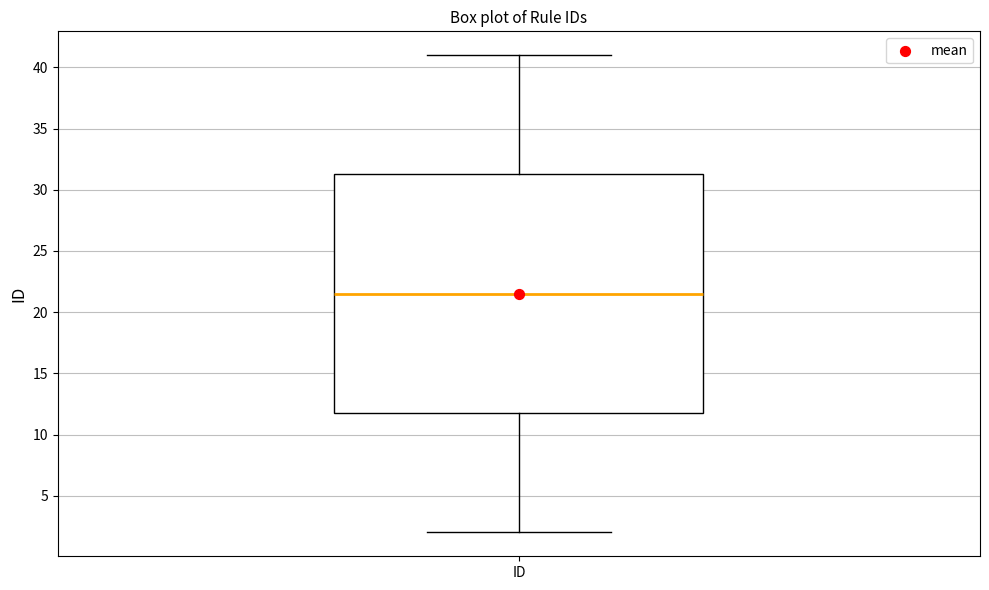

Transcribe this box plot: give where the median line is, the range the box spans, and where the two whiskers end, as read against the y-axis. The values are not printed on the chart, so give them approximately, as read against the axis.

median 21.5, box 12.0 to 31.5, whiskers 2.0 to 41.0